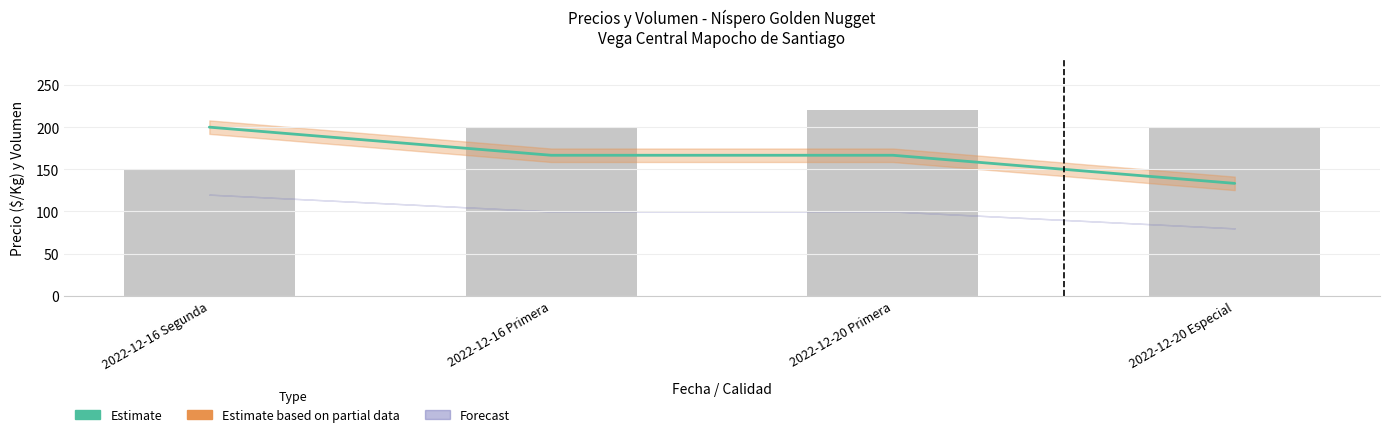

What is the sum of all Estimate values?

666.7